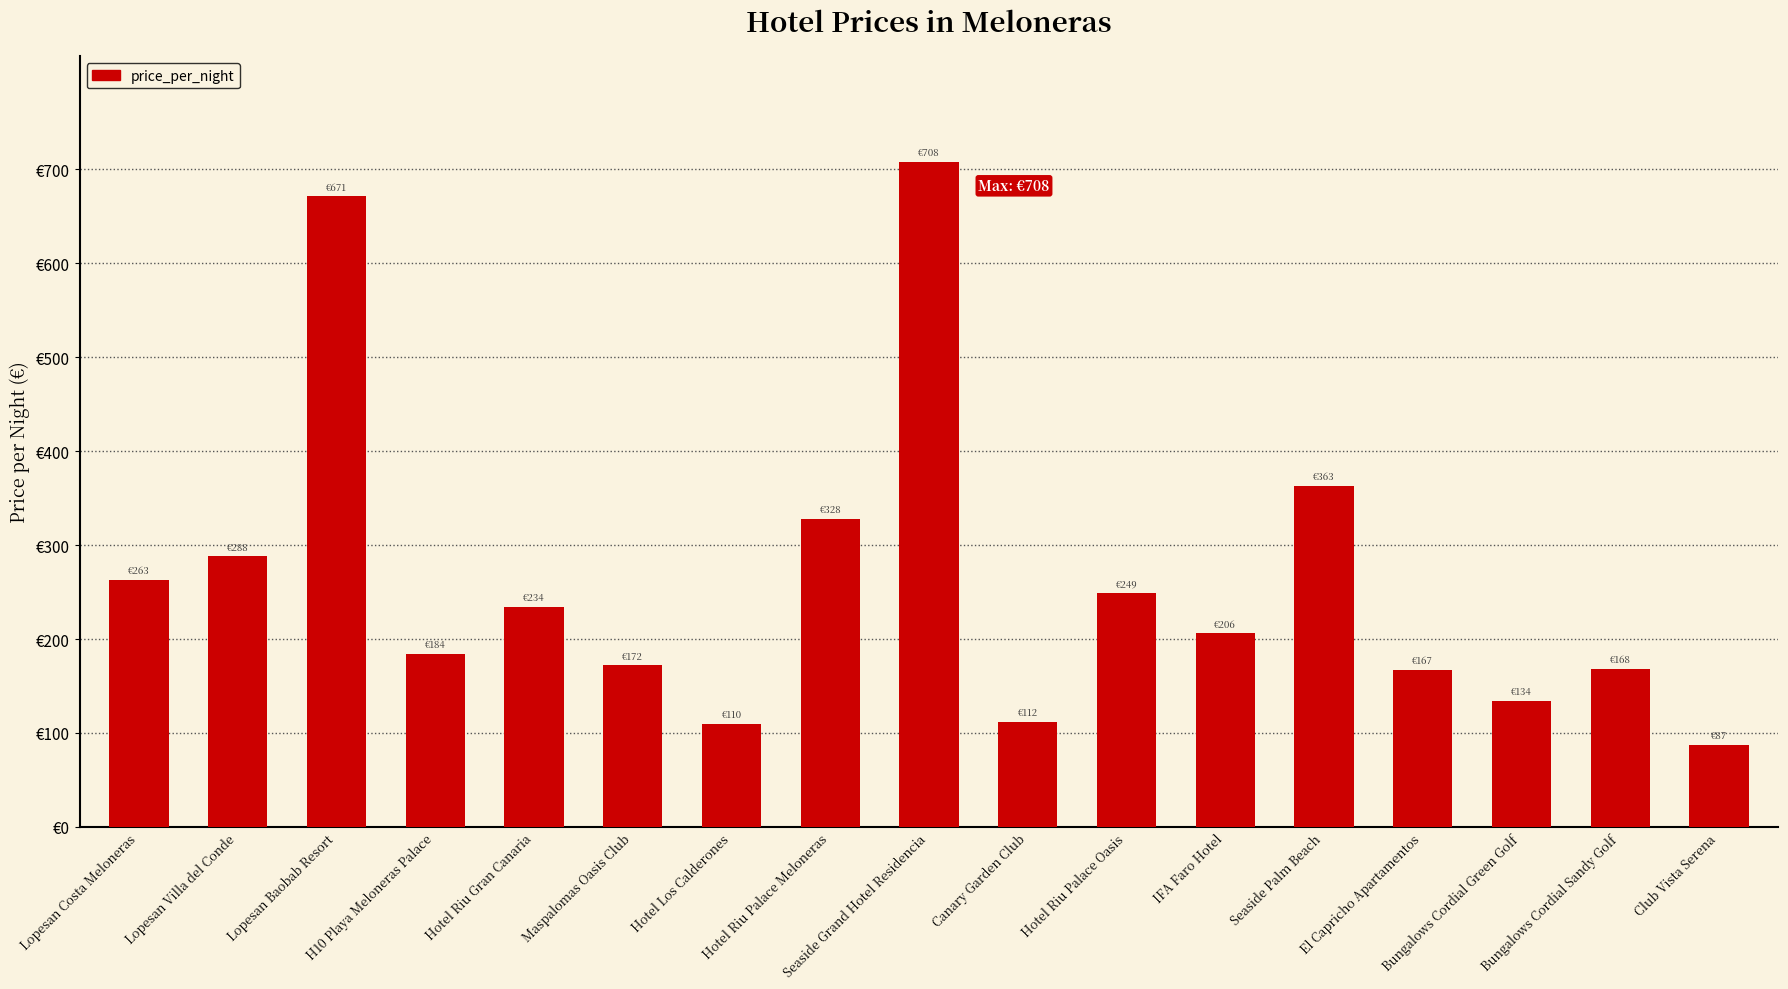

What position from the left is Hotel Riu Palace Oasis?

11